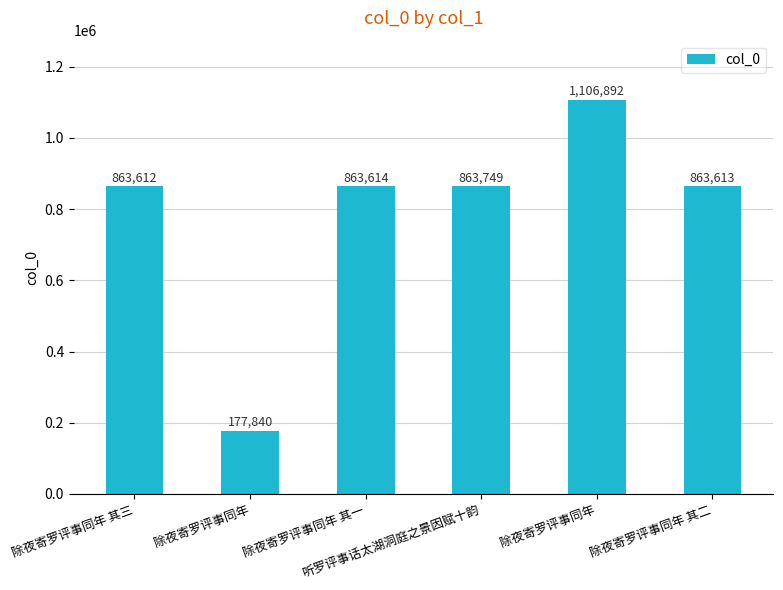

What is the maximum value shown in the chart?

1106892